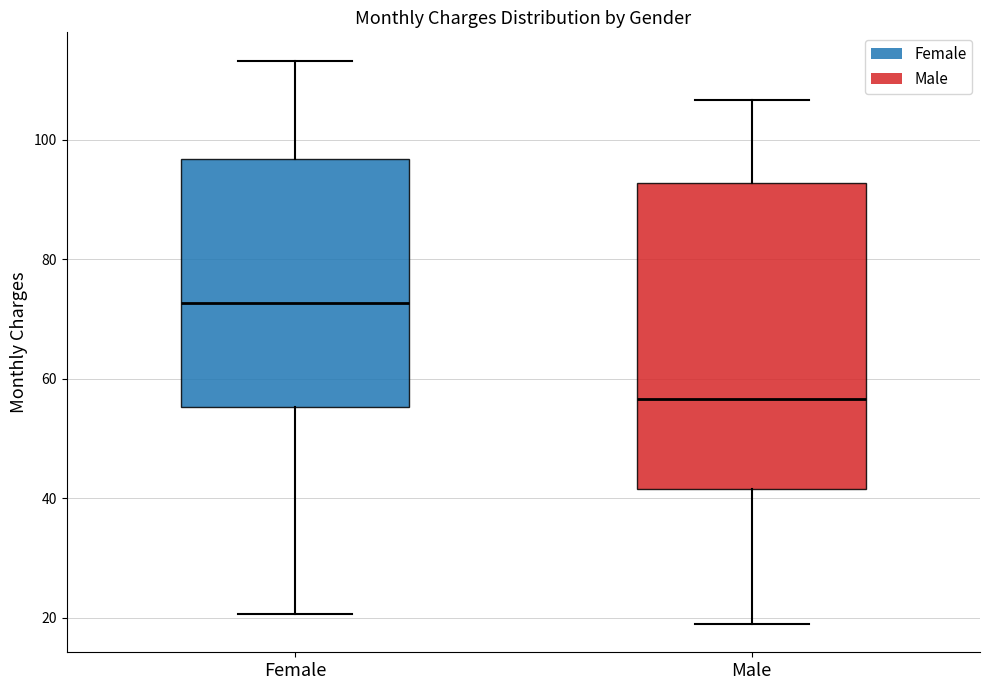

Which box's median line is the lowest?

Male